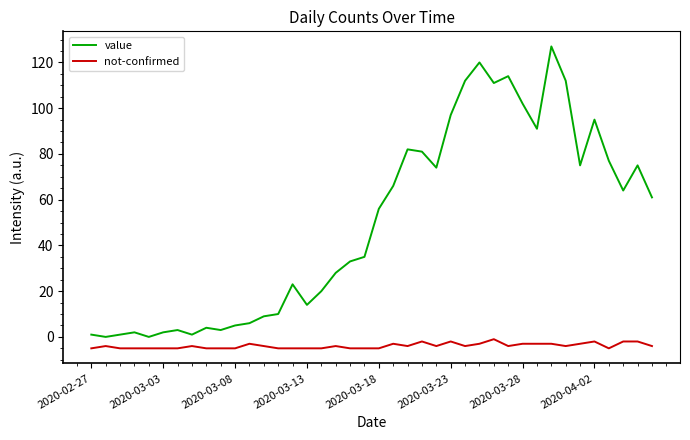

Which series has the widest spread of values?

value